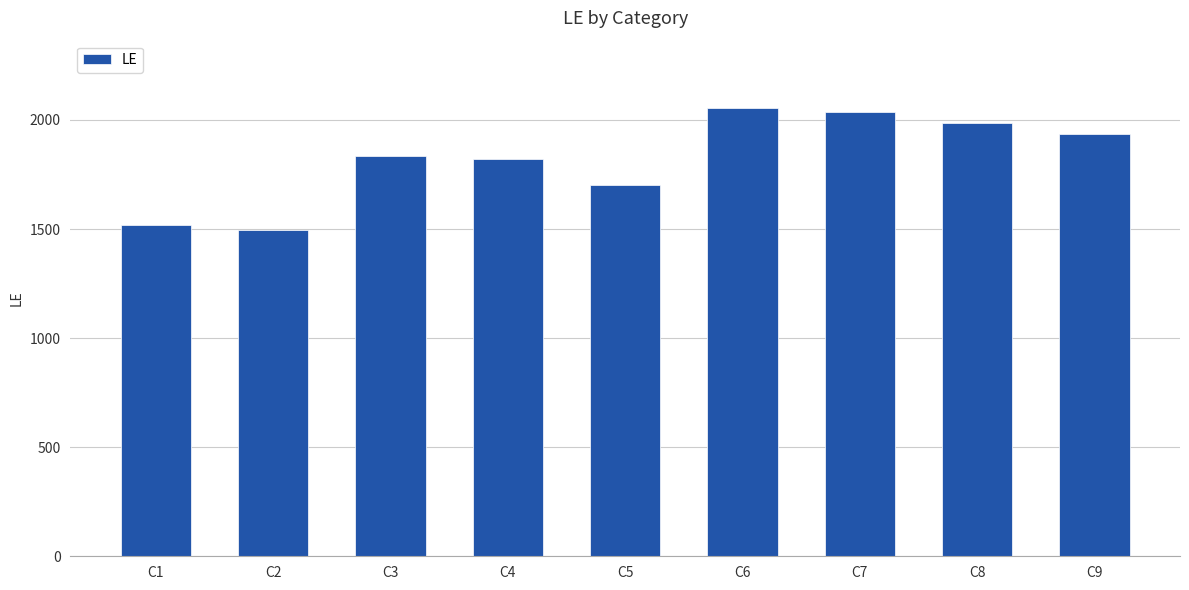

Read the value at C4, to the nearest 50.

1800